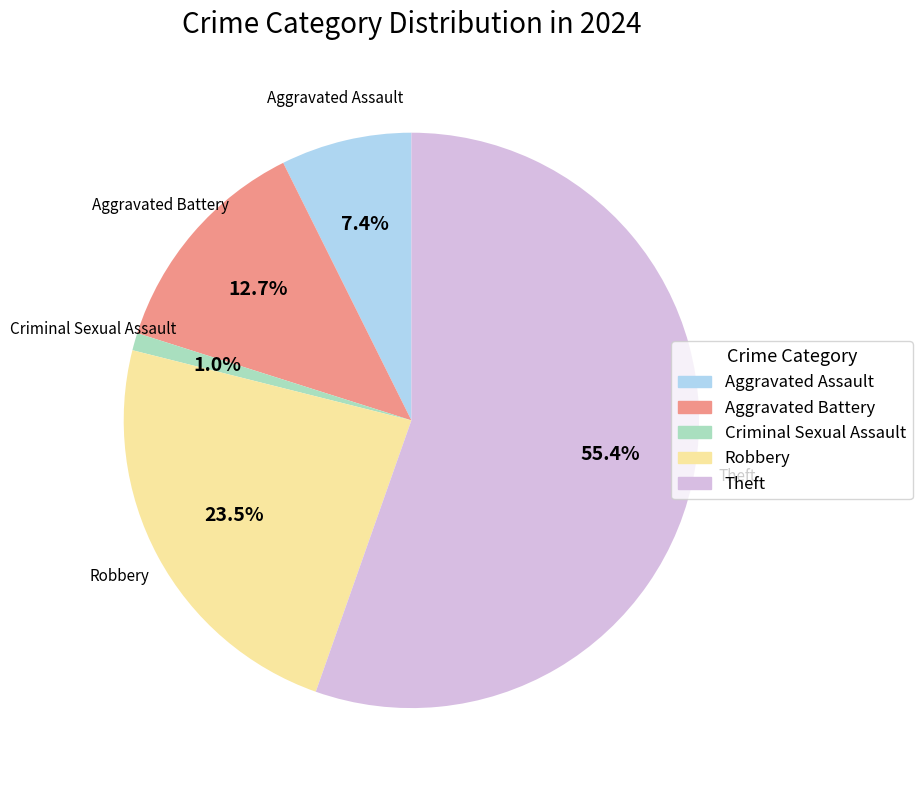

What percentage is NOT represented by Aggravated Battery?

87.3%